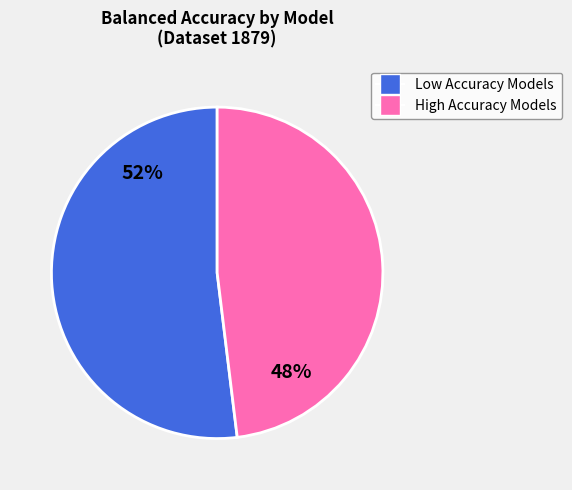

Does any single category account for the majority?

Yes